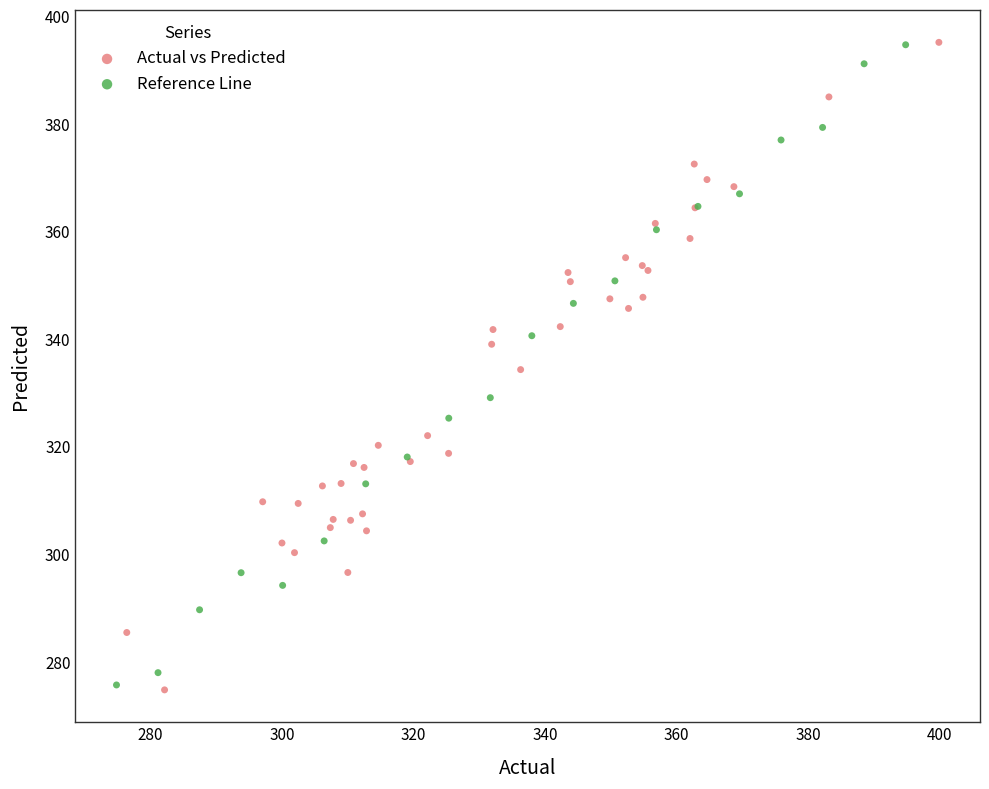

What are all the series names shown in the legend?

Actual vs Predicted, Reference Line